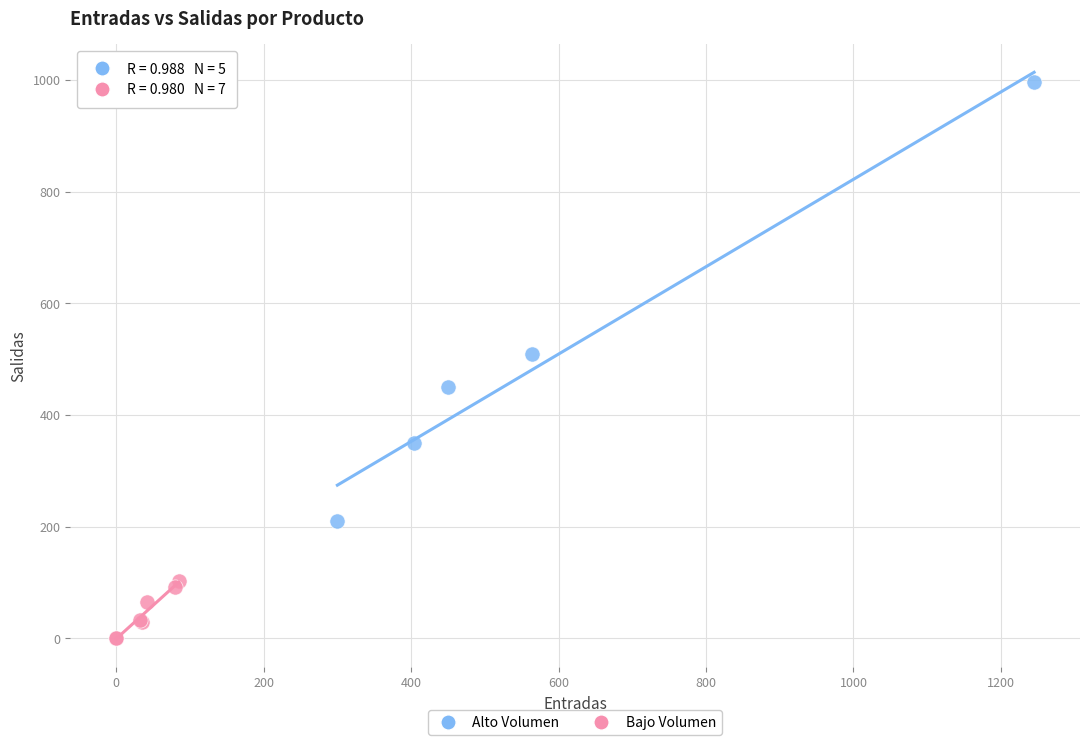

Which series reaches the maximum Y coordinate?

Alto Volumen